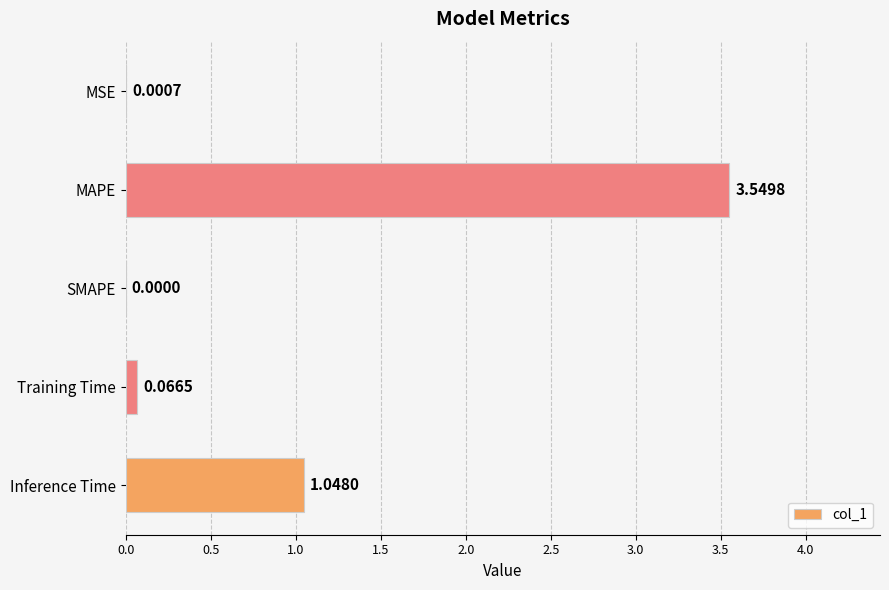

Which has a higher value, Inference Time or MSE?

Inference Time